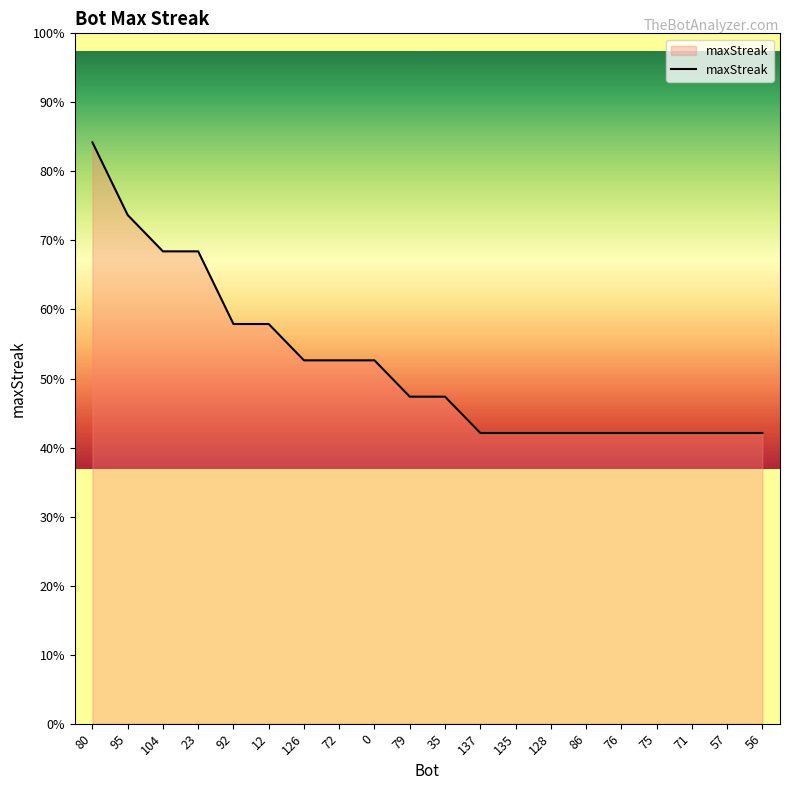

Does the chart display data point markers on the line(s)?

No